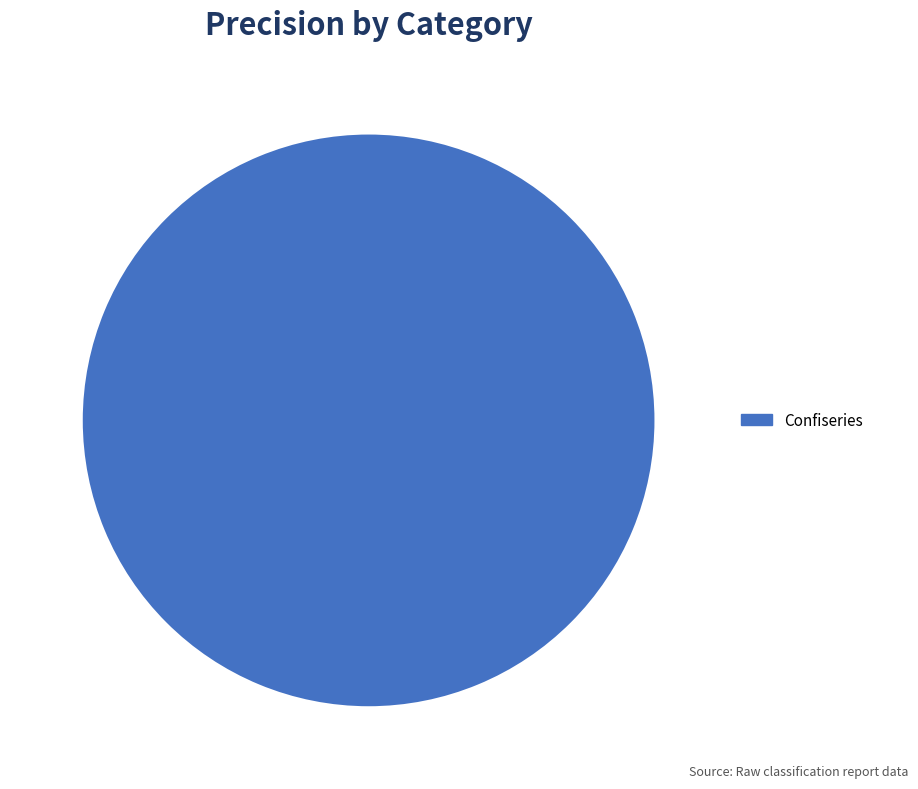

Count the number of slices in the pie.

1